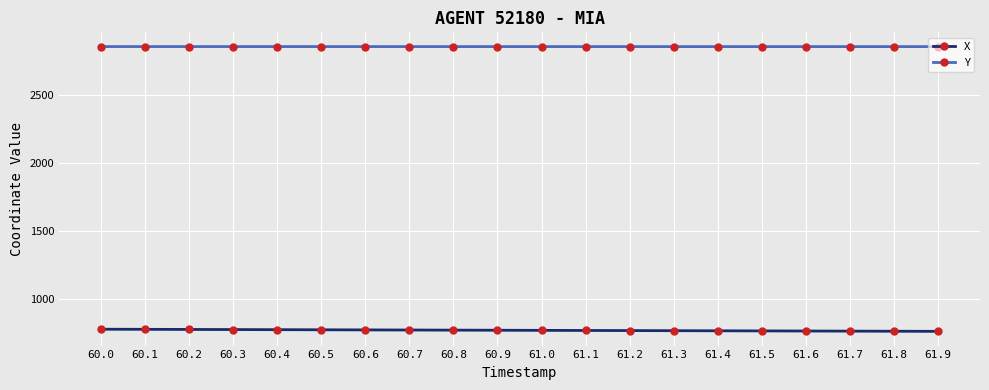

What is the average value of the Y series?

2852.4